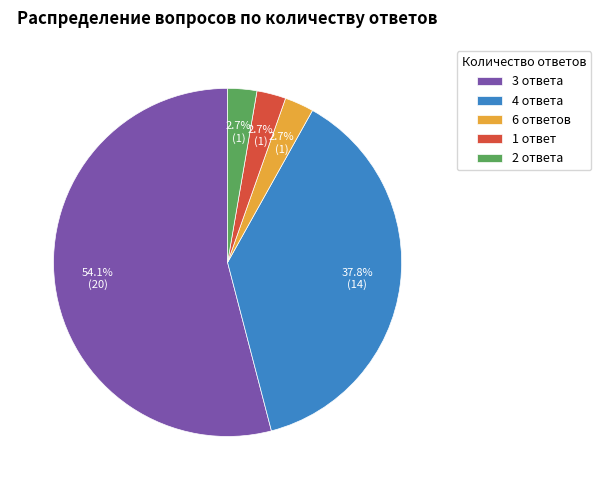

To the nearest percent, what is the difference between the largest and smallest slice percentages?

51%